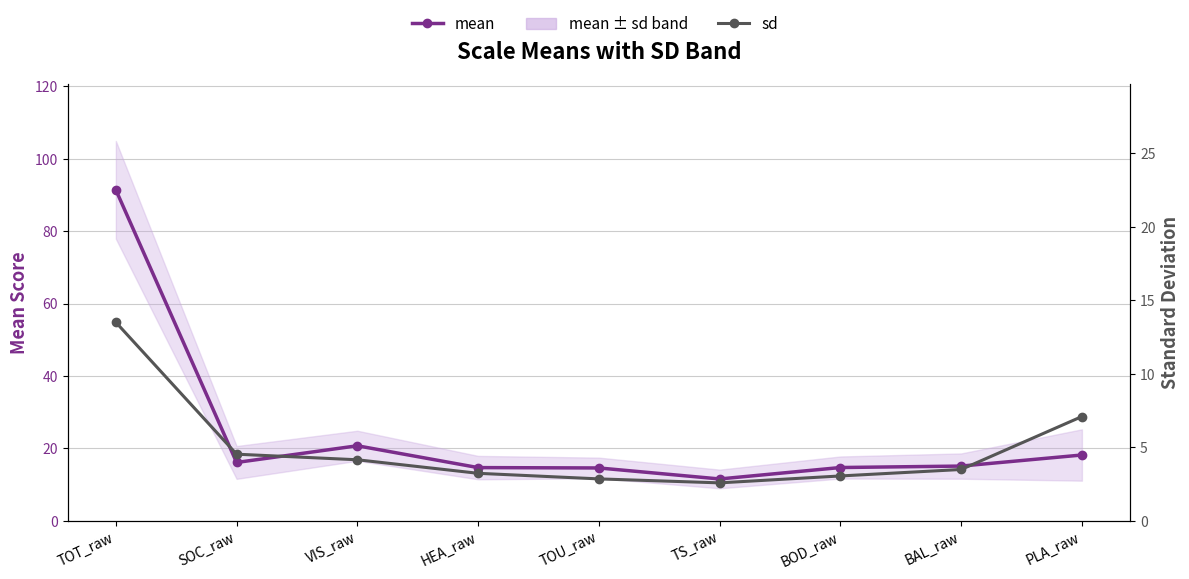

Does the chart have visible grid lines?

Yes